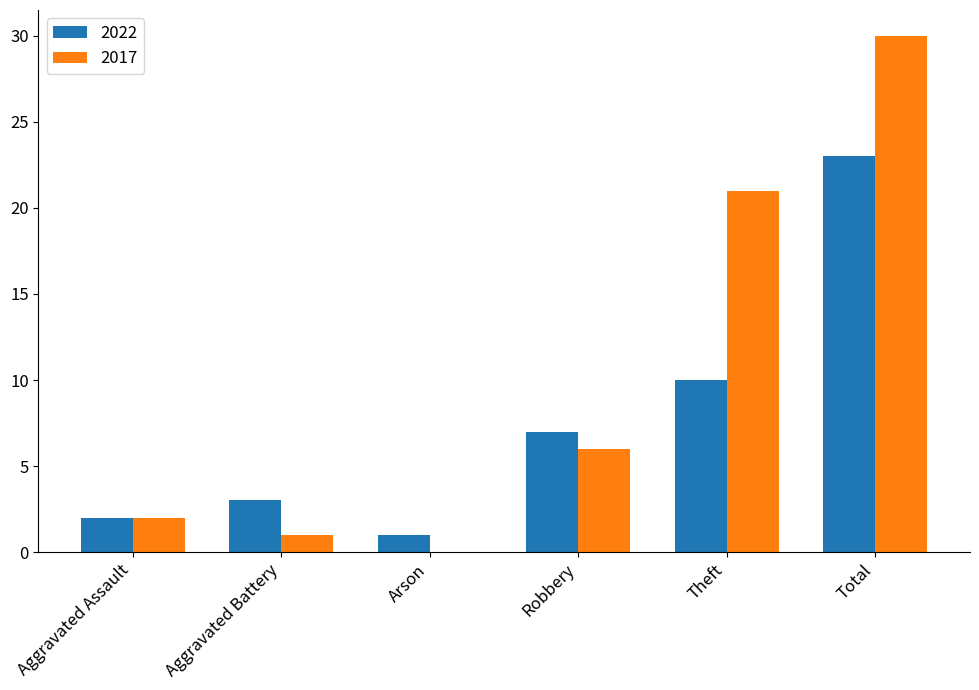

What is the average value of the 2017 series?

10